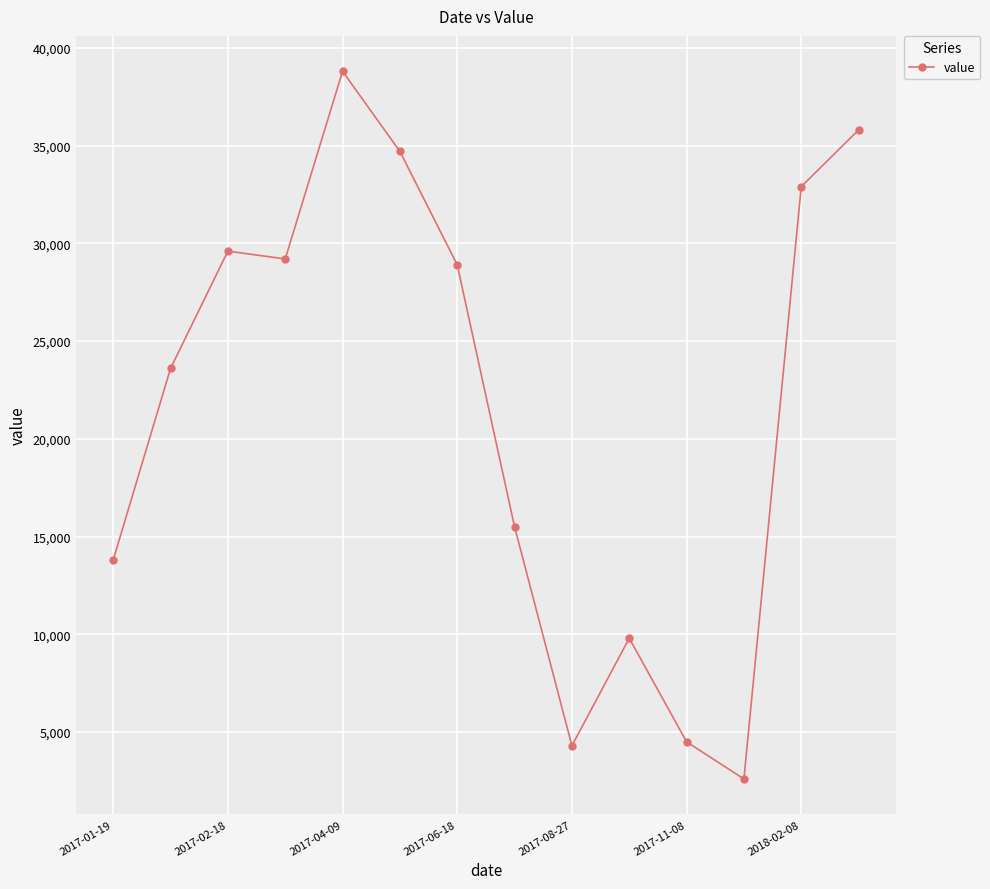

True or false: the data has more than 0 interior local peaks.

True